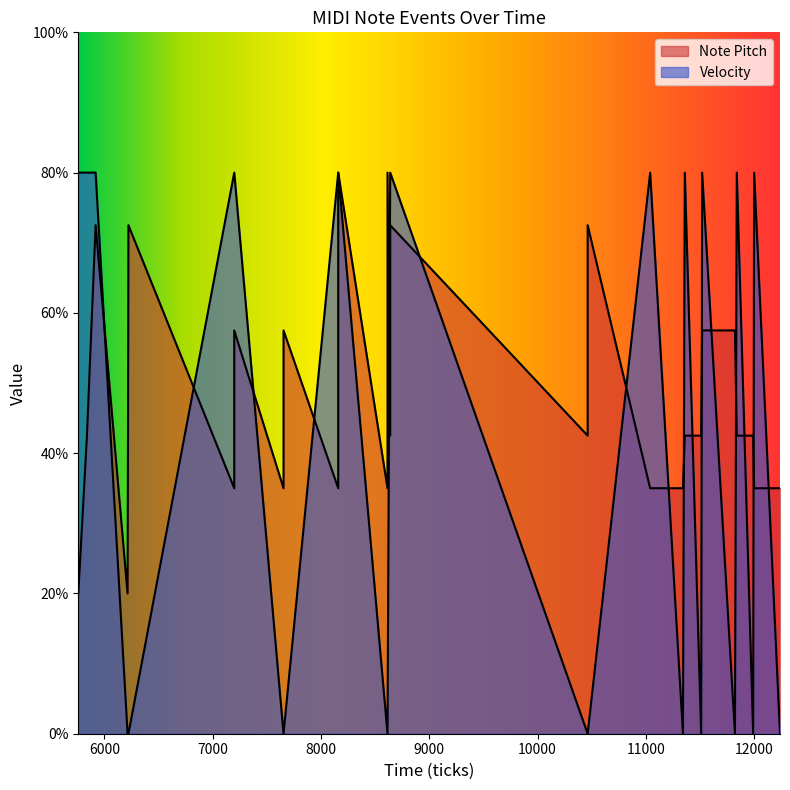

Is it true that Velocity equals -55.3 at 10463?

False